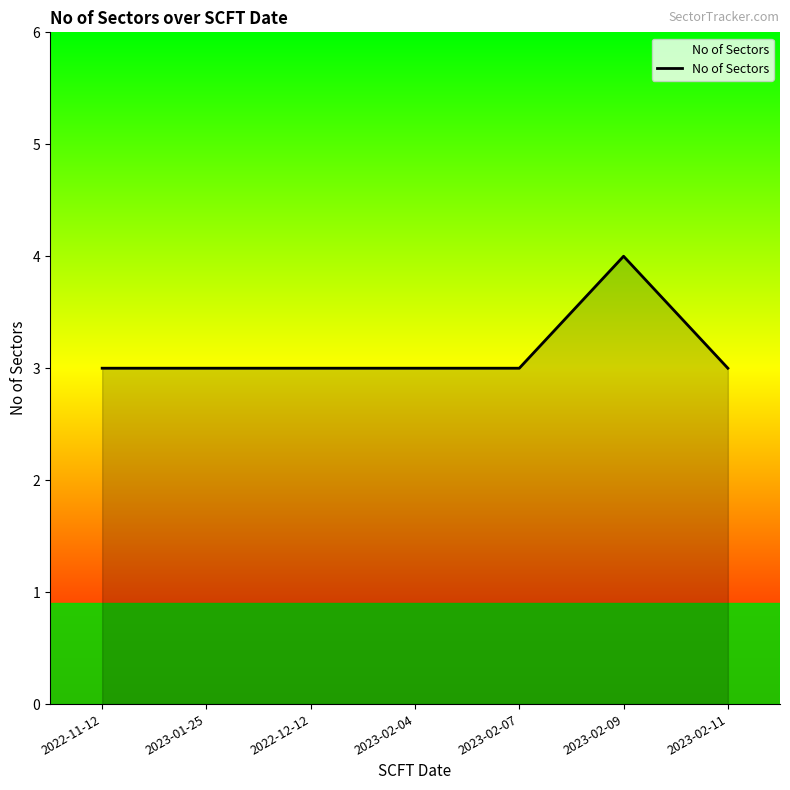

Approximately how many times larger is the value at 2022-12-12 compared to 2023-02-11?

1.0